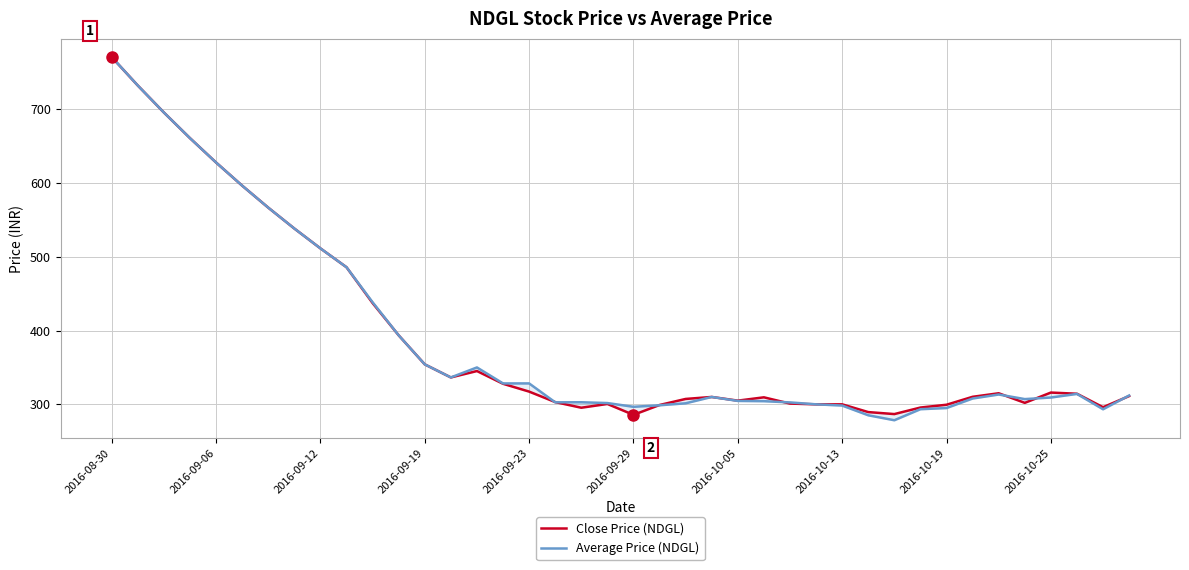

What position from the right is 25?

15